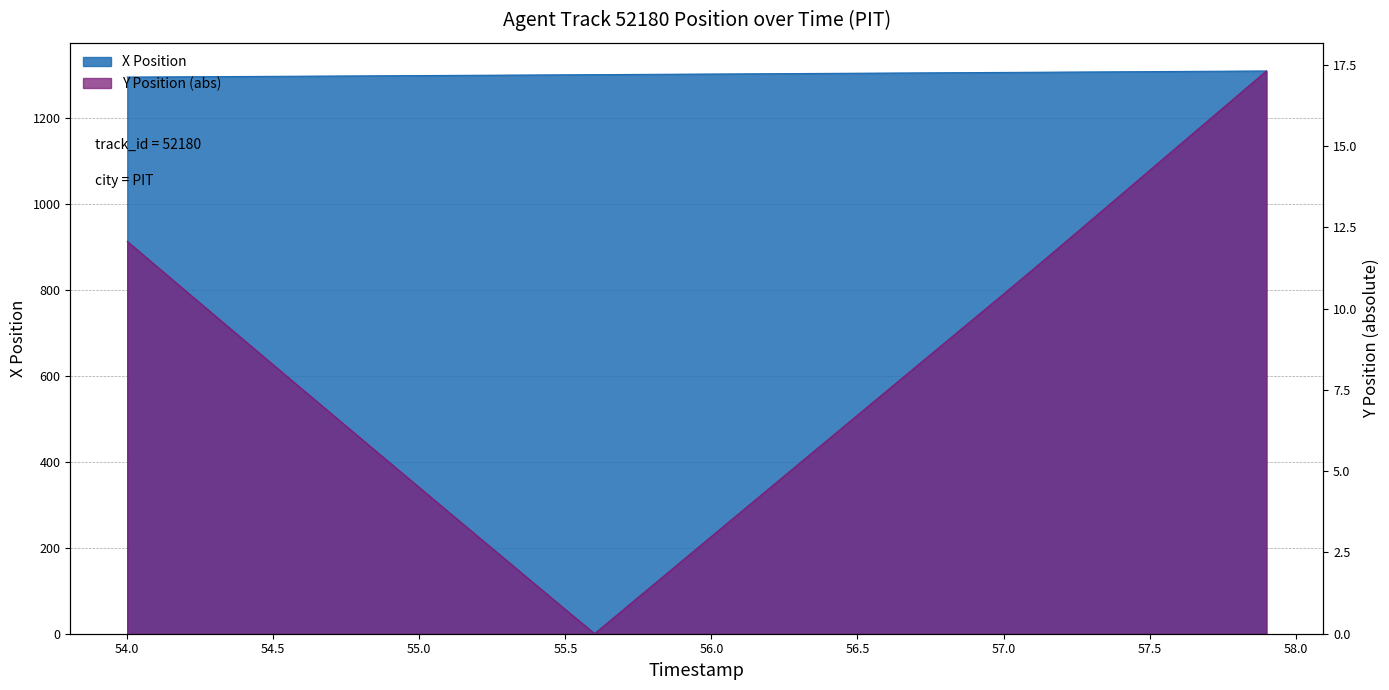

Which category has the highest value across all series?

57.9